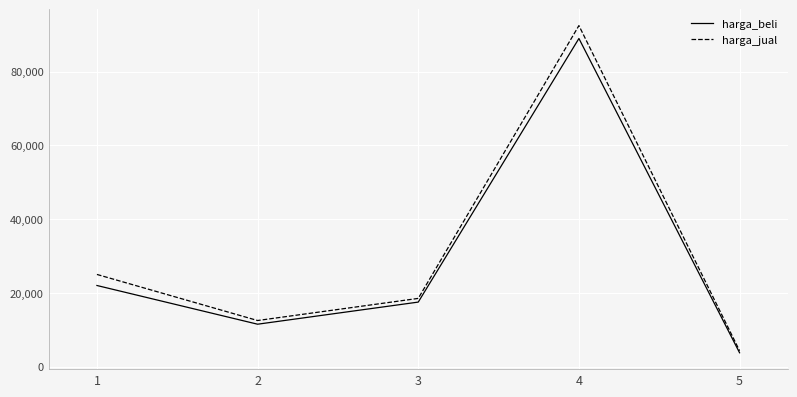

True or false: harga_jual has a value of 92500 at 4.

True